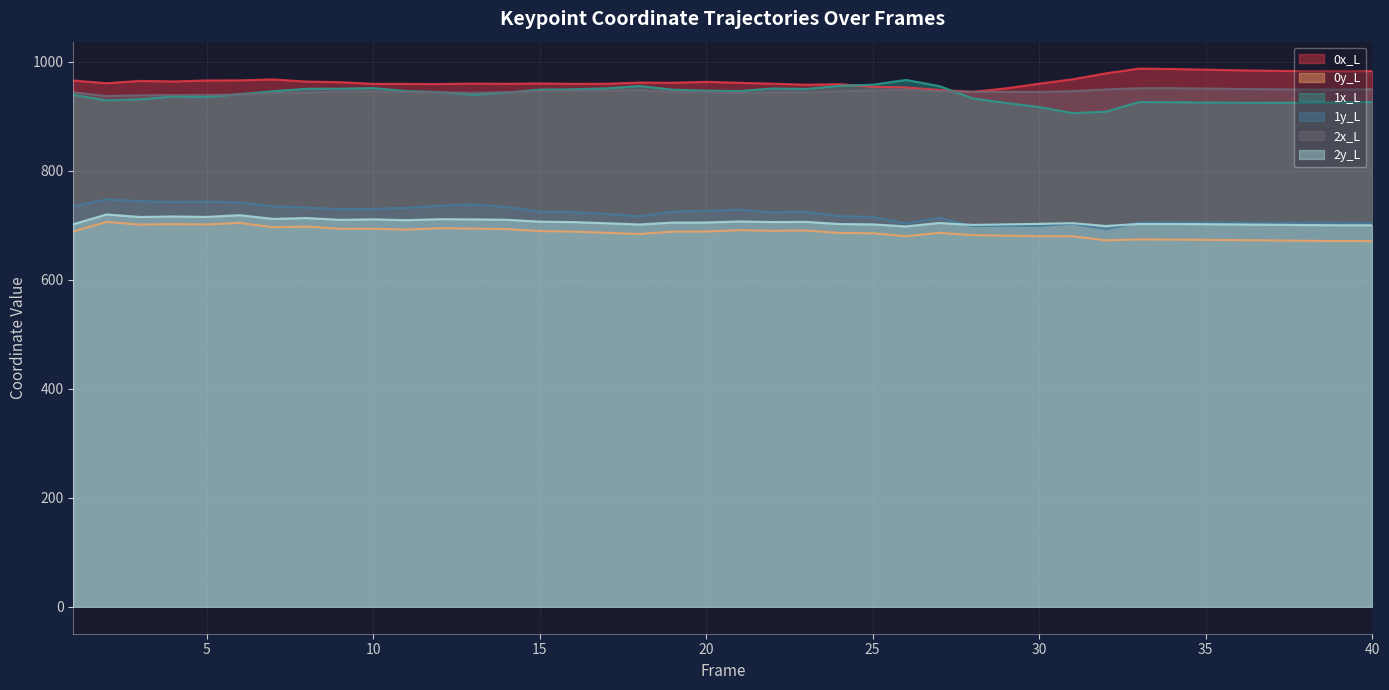

At which label does 2x_L first exceed 945?

9